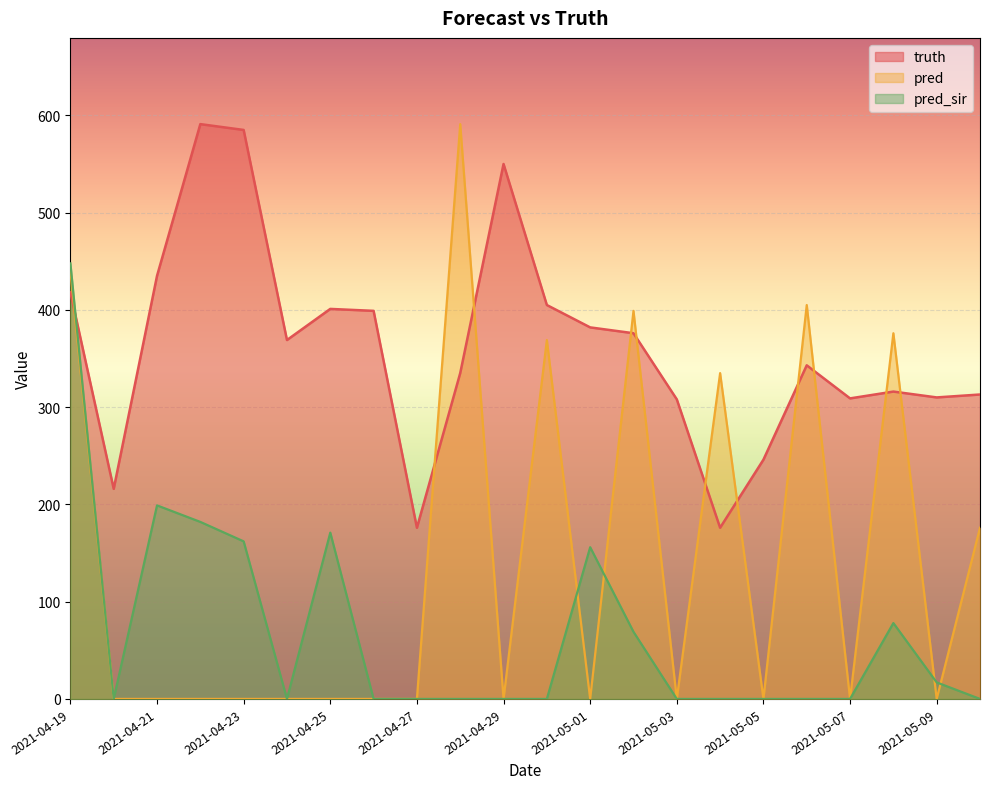

How many series are shown in this chart?

3